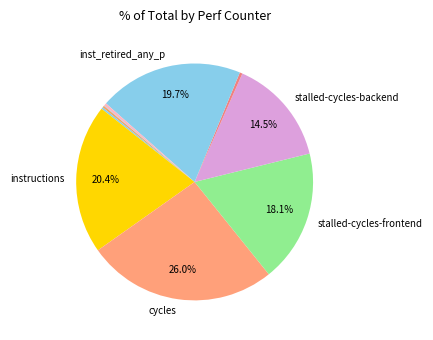

Which category has the smallest portion of the pie?

LLC-prefetches